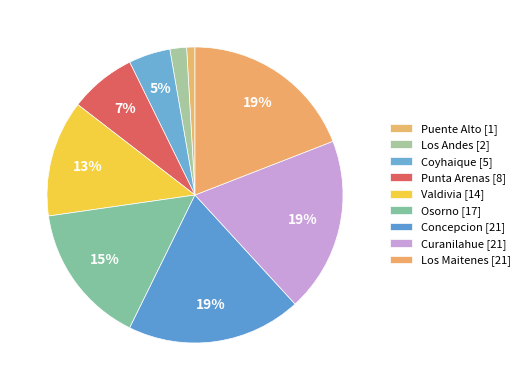

Does any single category account for the majority?

No